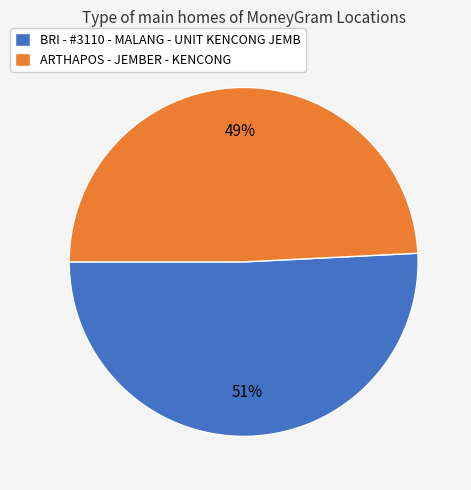

The ARTHAPOS - JEMBER - KENCONG slice represents 49% of the pie. True or false?

True